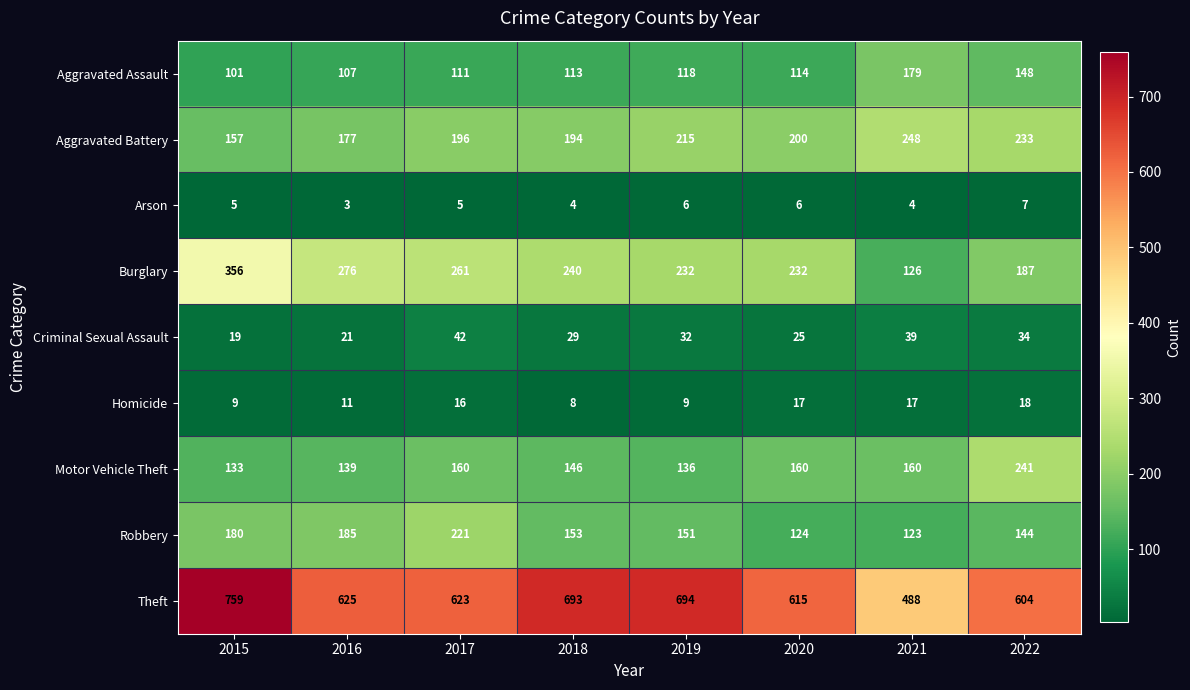

The value of Burglary at 2020 is 232. True or false?

True